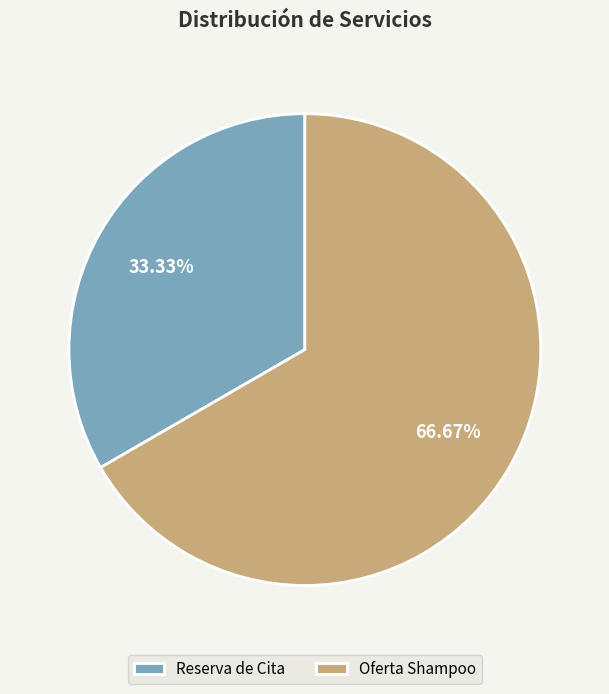

Rank the categories by value from highest to lowest.

Oferta Shampoo, Reserva de Cita